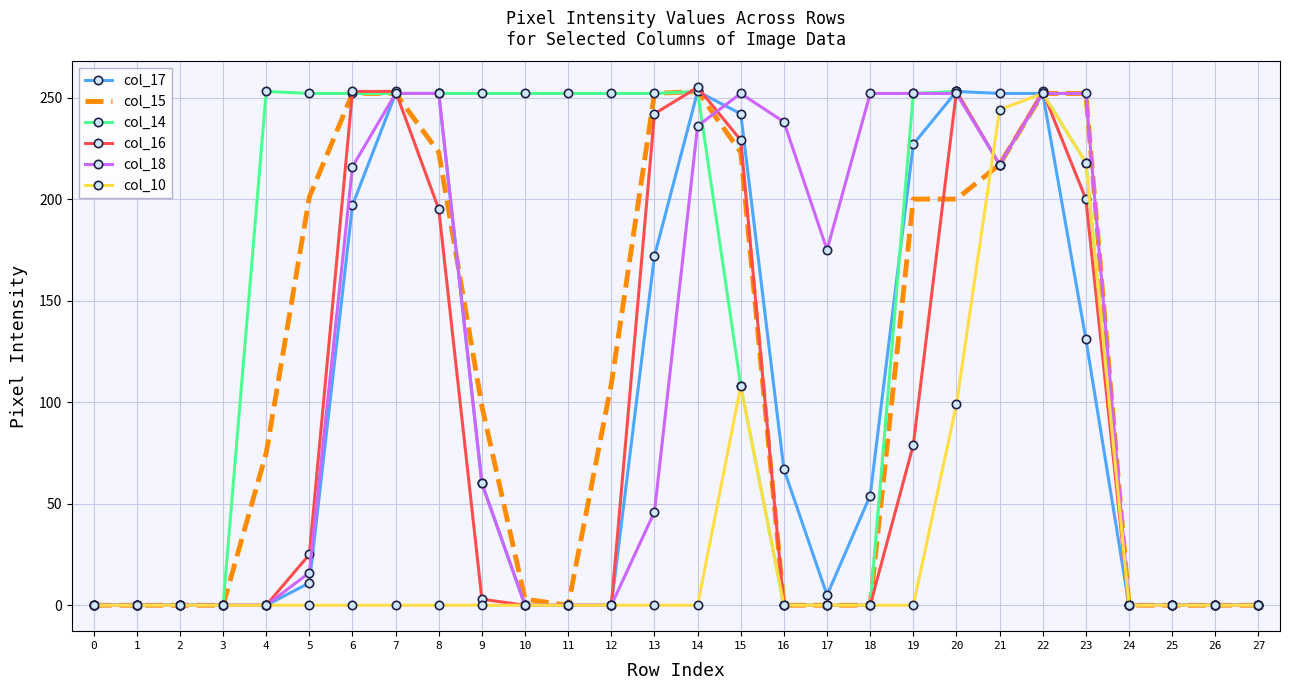

What is the maximum value shown in the chart?

255